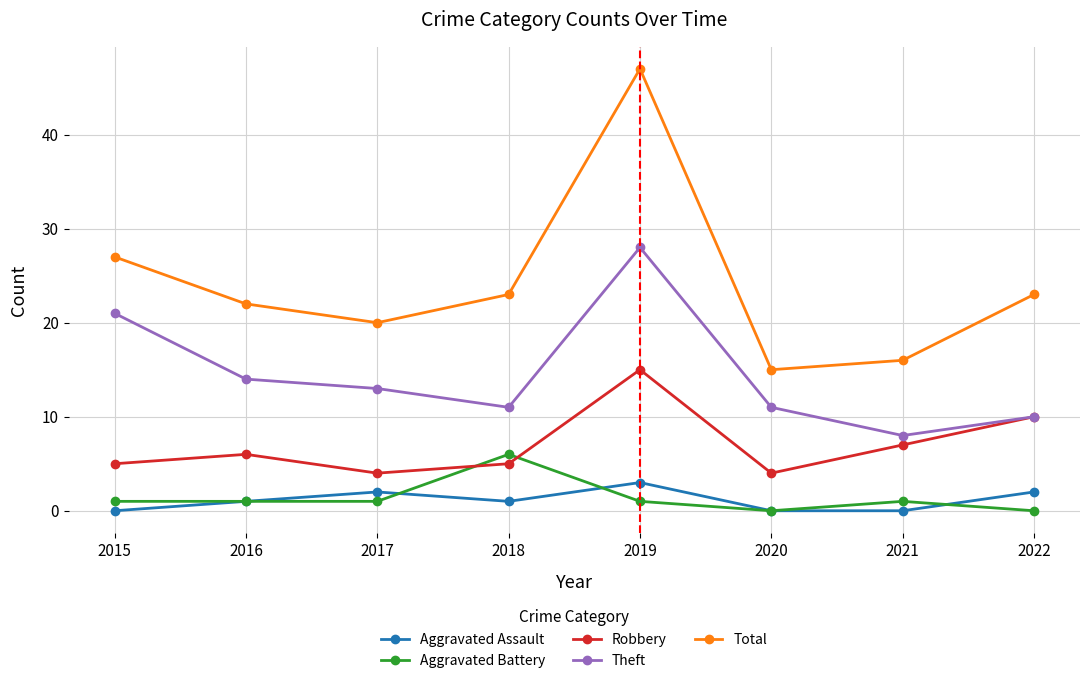

What is the value of the Aggravated Battery point at the 7th from the left?

1